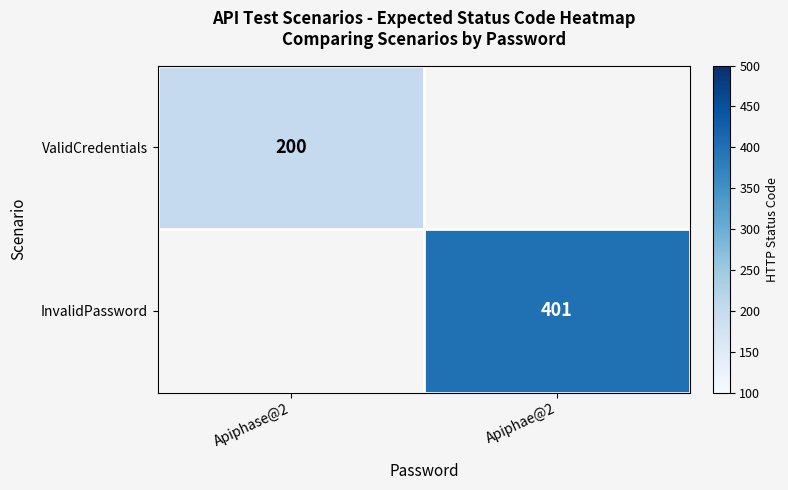

The ValidCredentials series shows 200 at Apiphase@2. True or false?

True